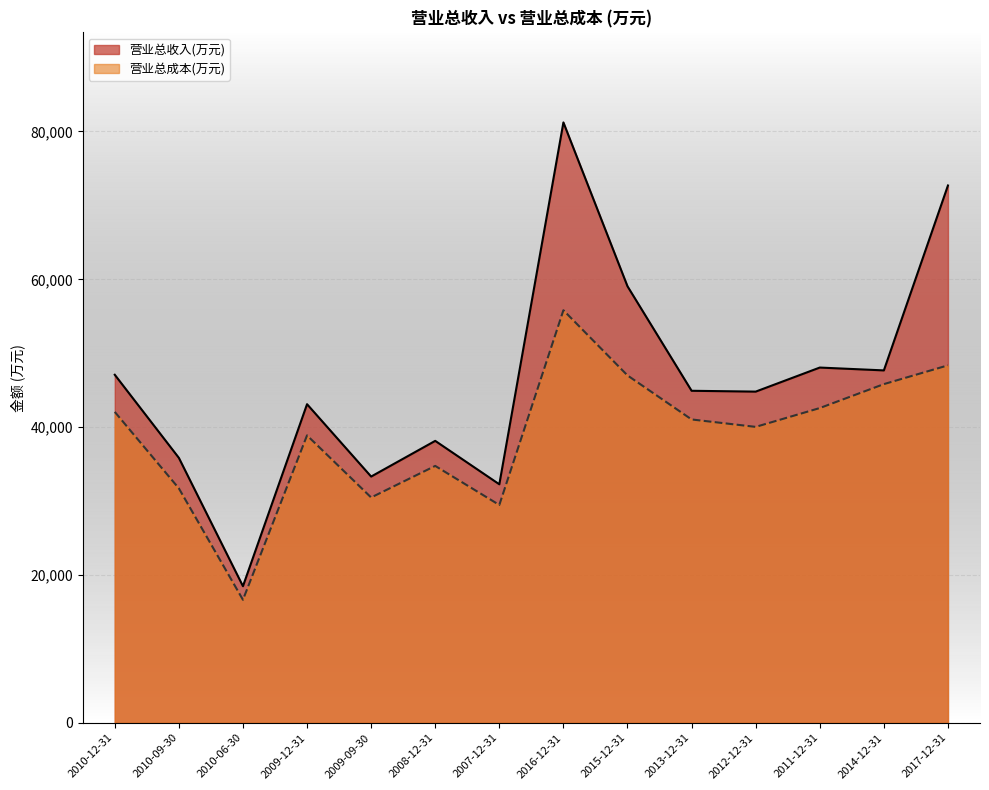

True or false: 营业总成本(万元) and 营业总收入(万元) intersect in this chart.

False